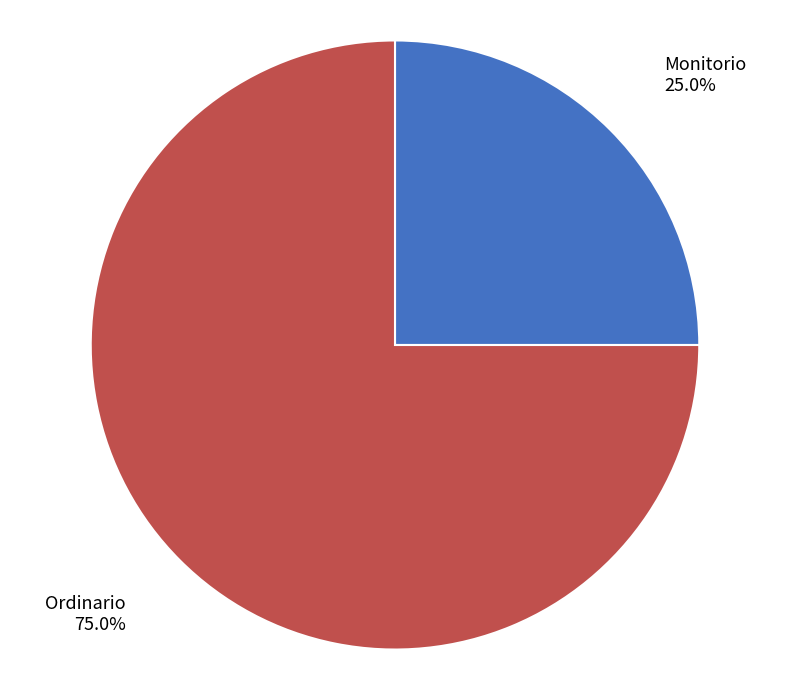

What percentage is NOT represented by Monitorio?

75.0%